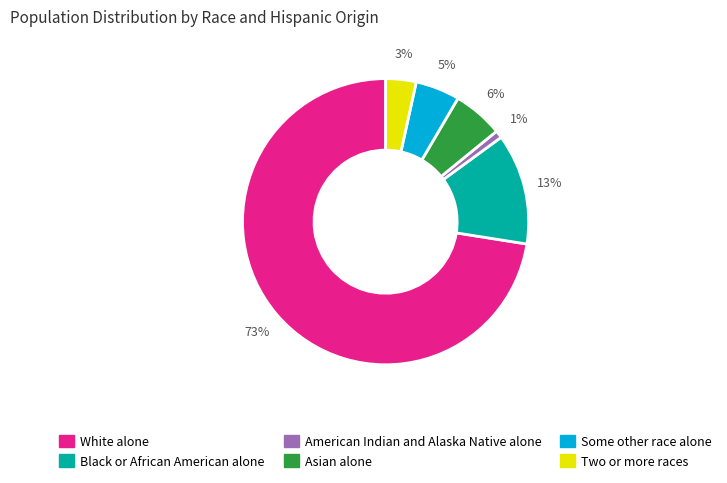

To the nearest percent, what is the combined percentage of White alone and Black or African American alone?

85%